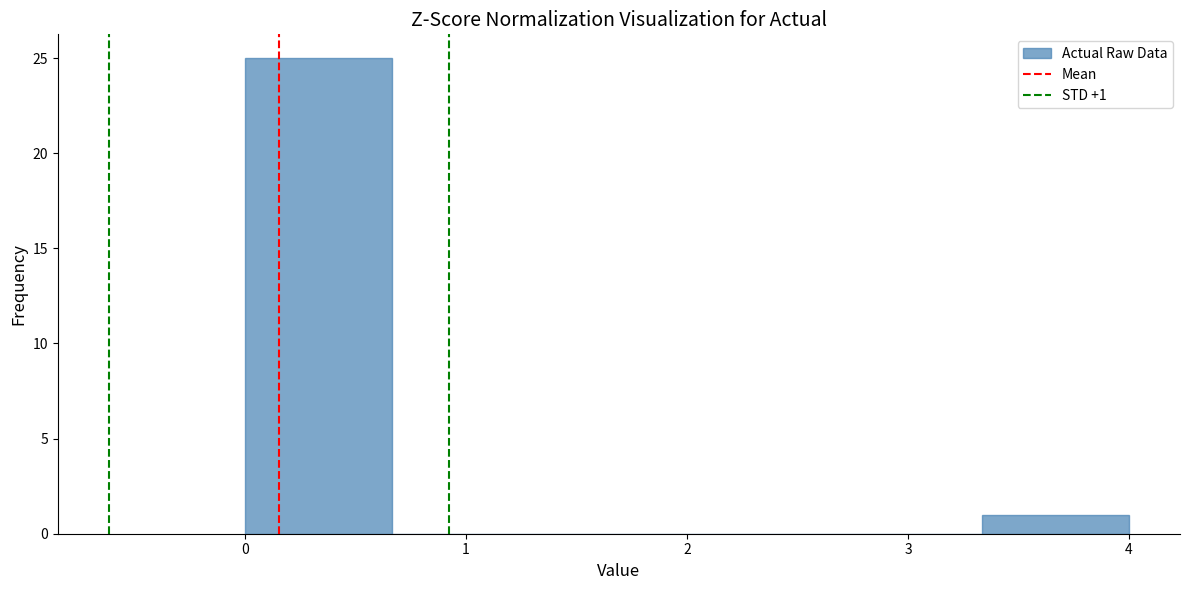

Which range on the x-axis has the tallest bar?

0.0 to 0.7